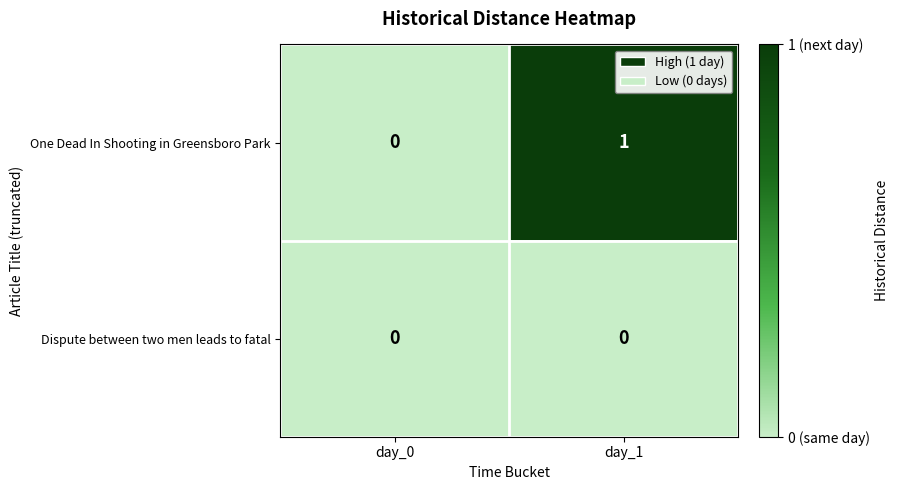

Which series has the largest range (max minus min)?

One Dead In Shooting in Greensboro Park